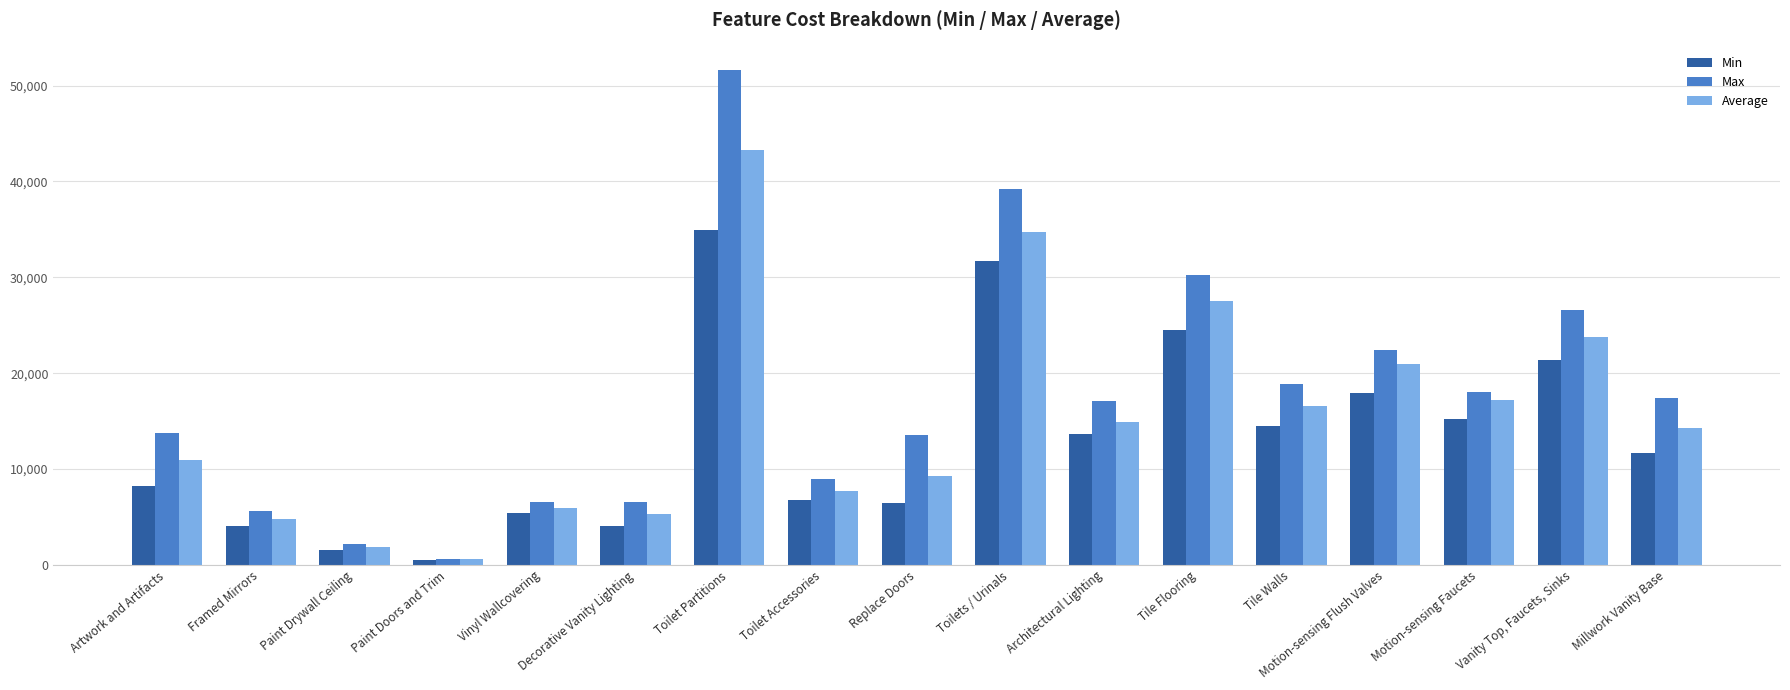

Where is Average nearest to the value 21949?

Motion-sensing Flush Valves